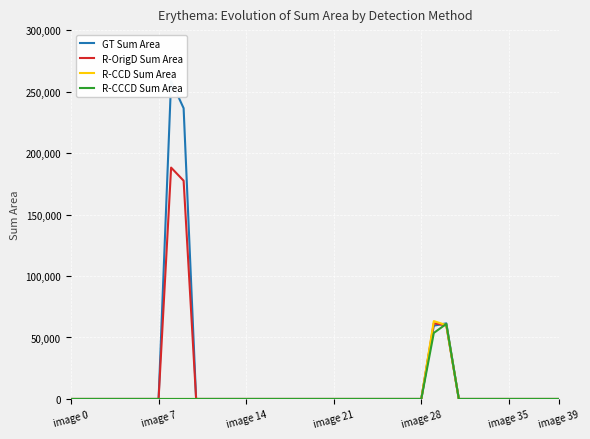

True or false: R-CCD Sum Area and R-OrigD Sum Area intersect in this chart.

False